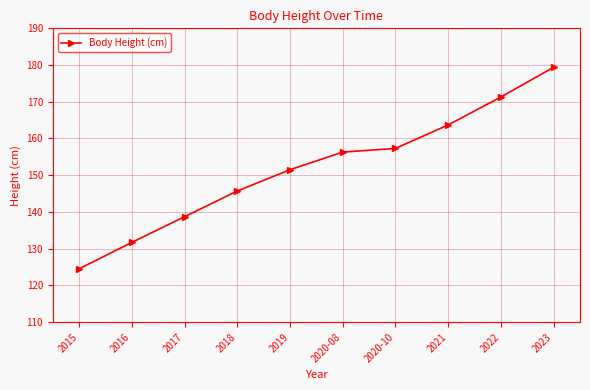

Rank the categories by value from lowest to highest.

2015, 2016, 2017, 2018, 2019, 2020-08, 2020-10, 2021, 2022, 2023